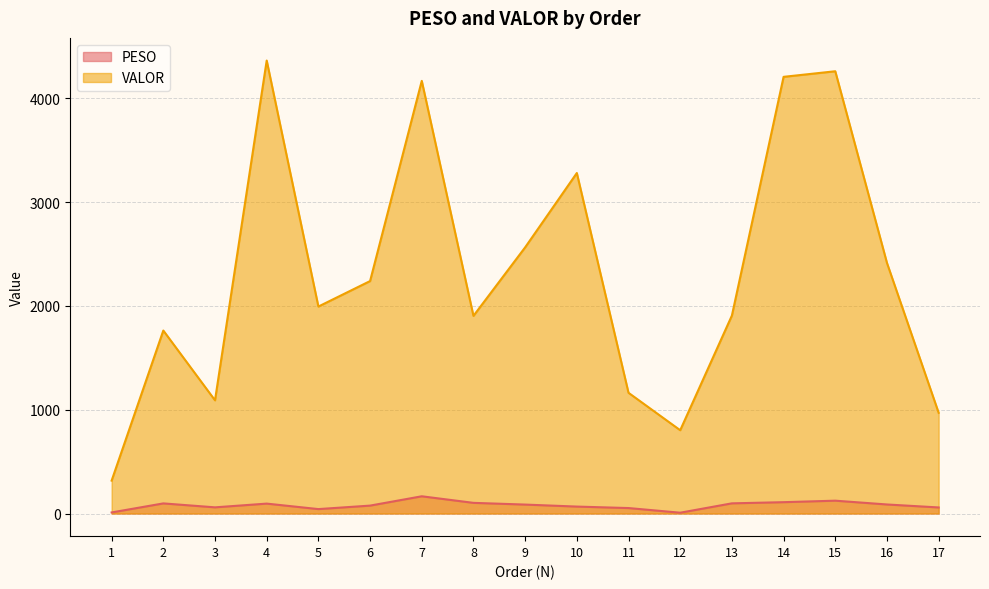

True or false: VALOR and PESO cross at least once.

False